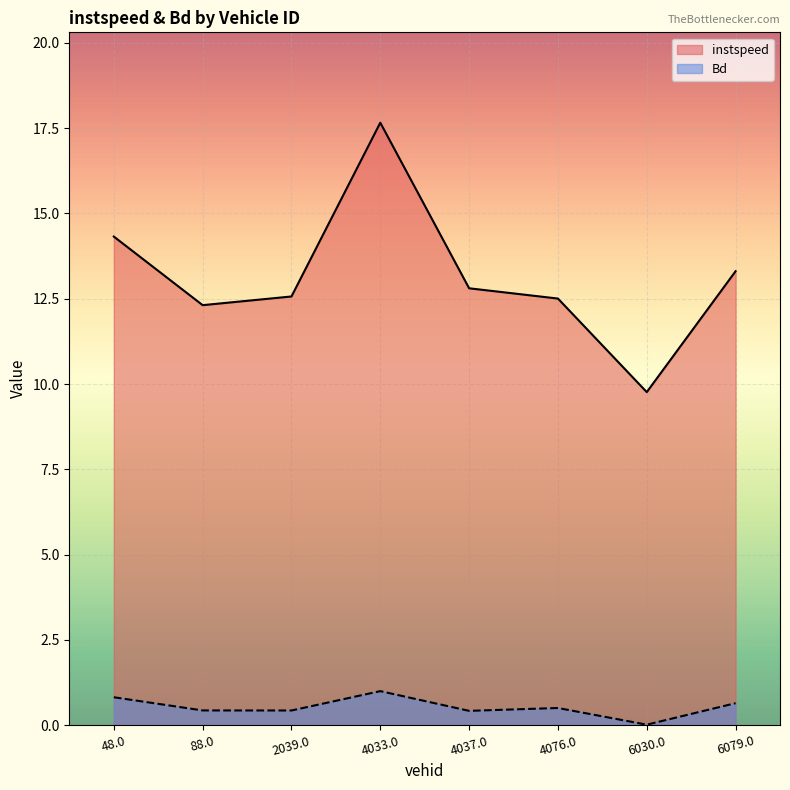

At which category does the chart reach its peak across all series?

4033.0